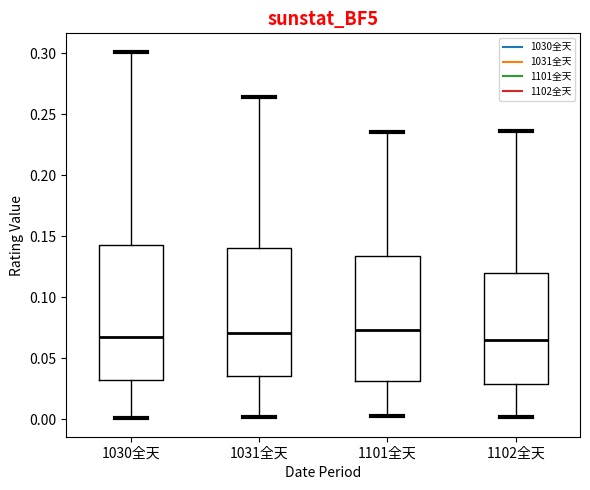

Reading left to right, transcribe this box plot: for each box, give where its median line is, the range the box spans, and where its two whiskers end, as read against the y-axis. The values are not printed on the chart, so give them approximately, as read against the axis.

1030全天: median 0.065, box 0.030 to 0.145, whiskers 0.000 to 0.300
1031全天: median 0.070, box 0.035 to 0.140, whiskers 0.000 to 0.265
1101全天: median 0.075, box 0.030 to 0.135, whiskers 0.000 to 0.235
1102全天: median 0.065, box 0.030 to 0.120, whiskers 0.000 to 0.235